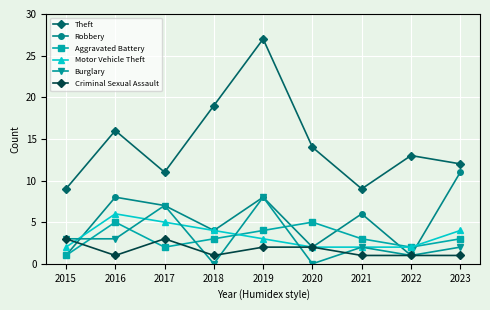

How many lines are shown in the chart?

6